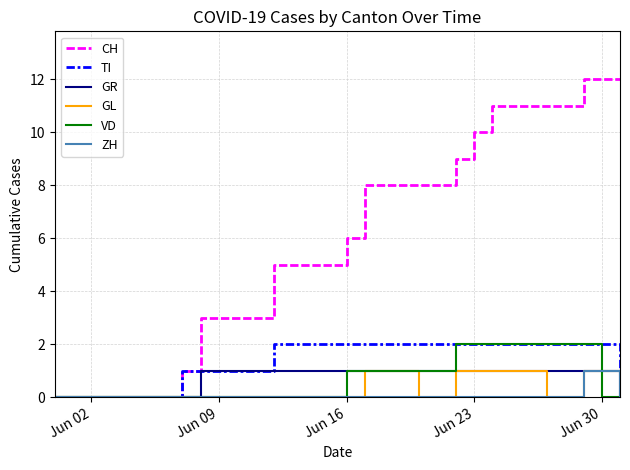

How many GL values are between 0 and 1?

32